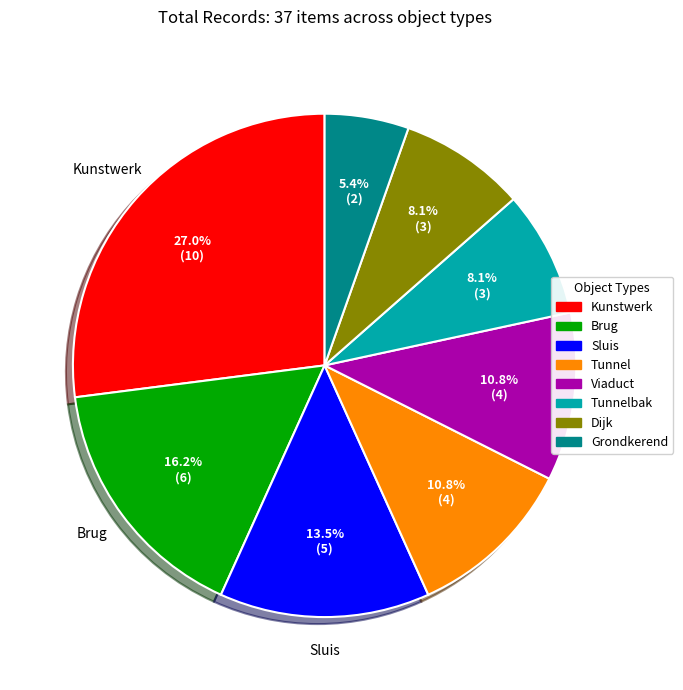

How much of the chart is everything except Tunnelbak?

91.9%